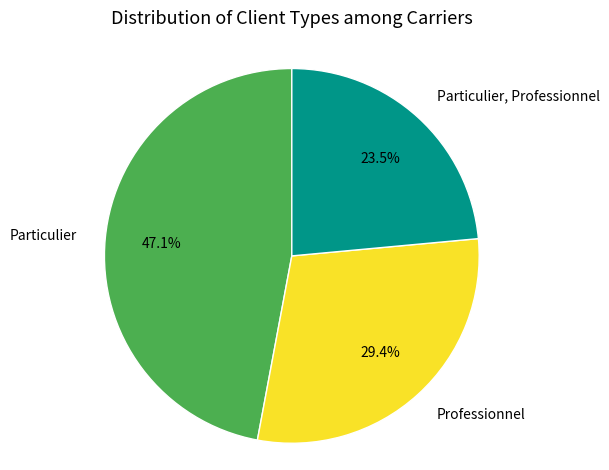

What is the ratio of the value at Particulier to the value at Particulier, Professionnel?

2.0